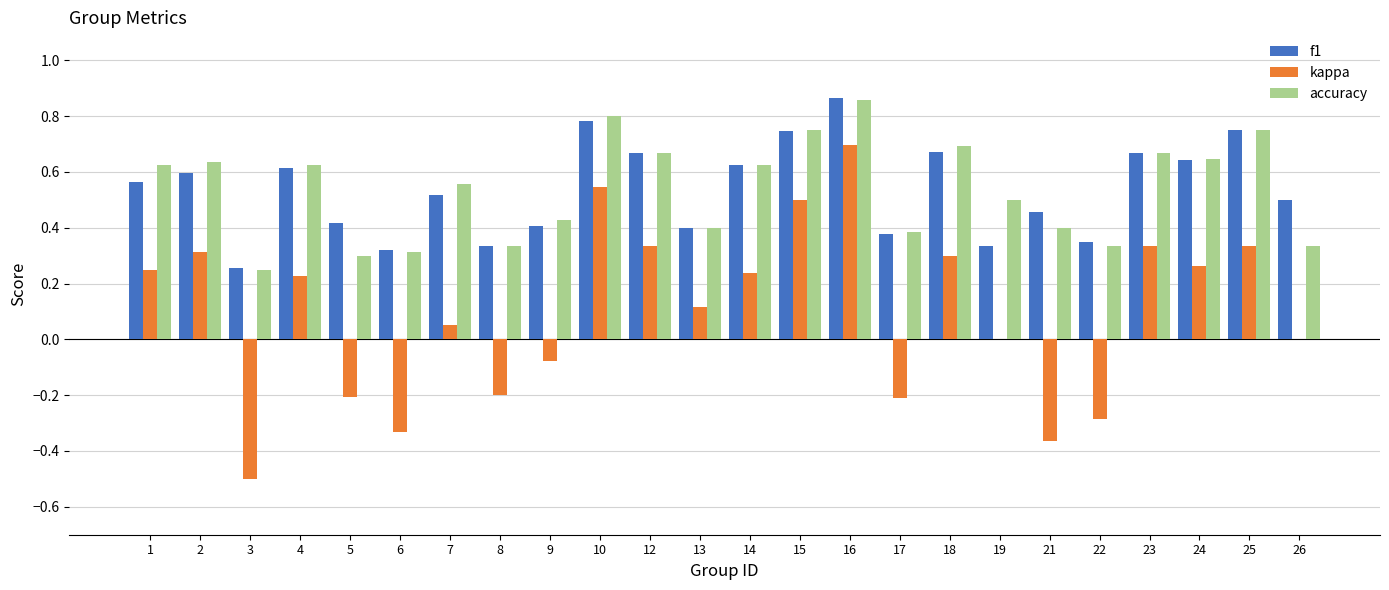

What is the sum of the f1 values at 16 and 12?

1.5